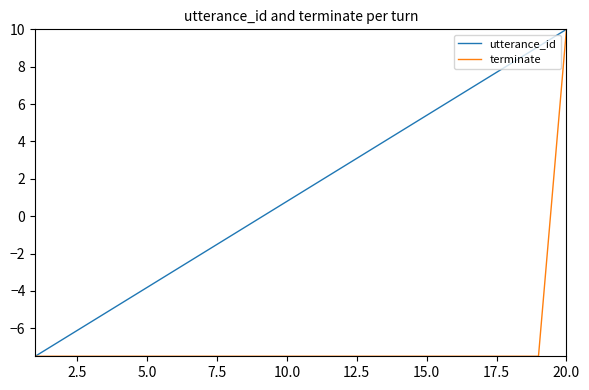

What is the maximum value for utterance_id?

10.0